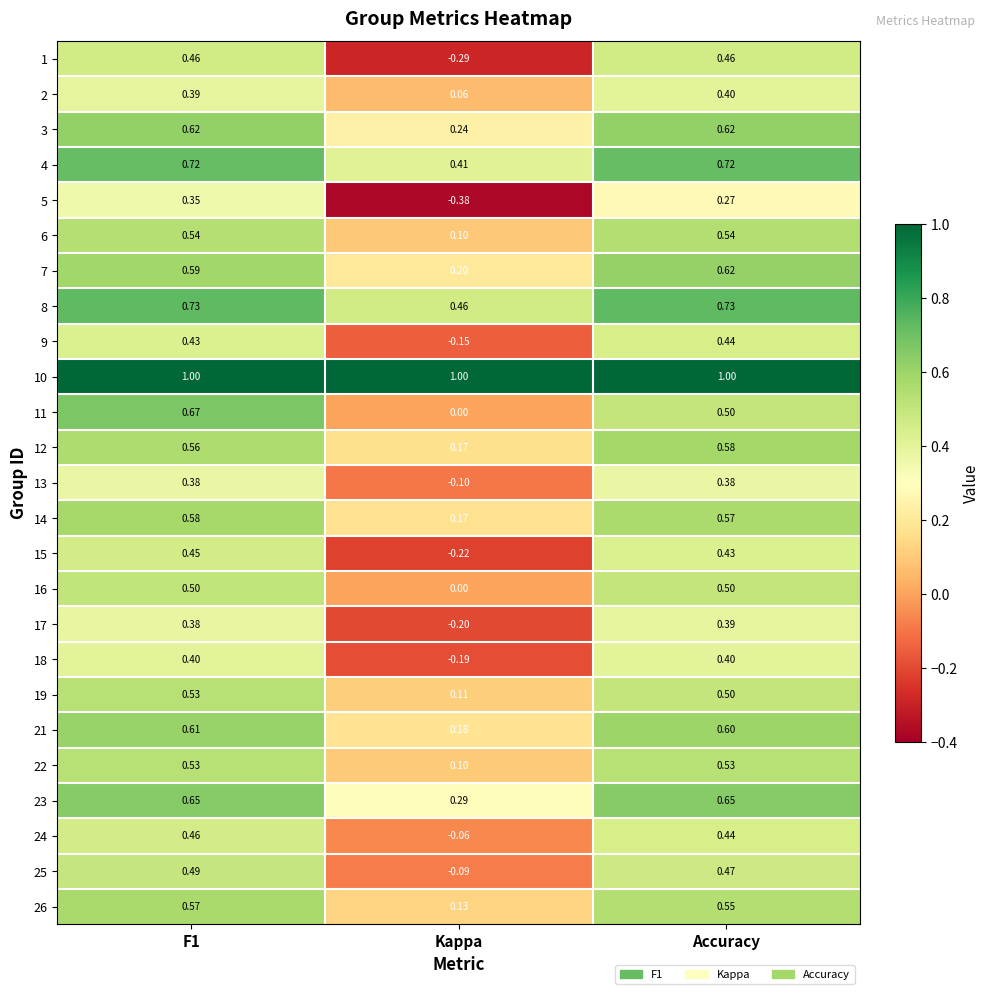

Is the value of 23 at F1 greater than the value of 25 at F1?

Yes